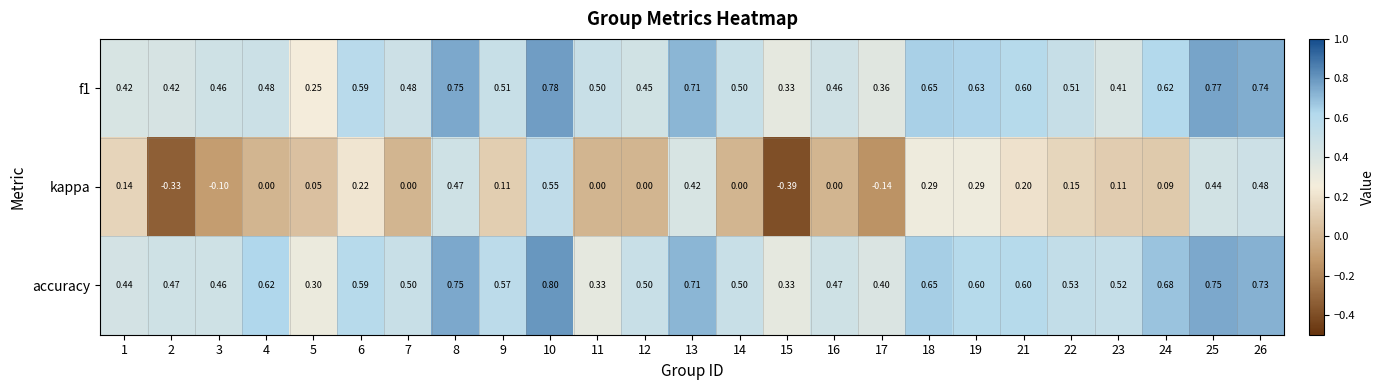

Between 2 and 5, which series saw the biggest shift?

kappa